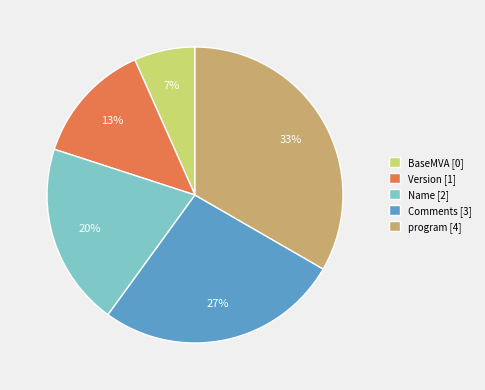

To the nearest percent, what percentage of the pie is Version?

13%